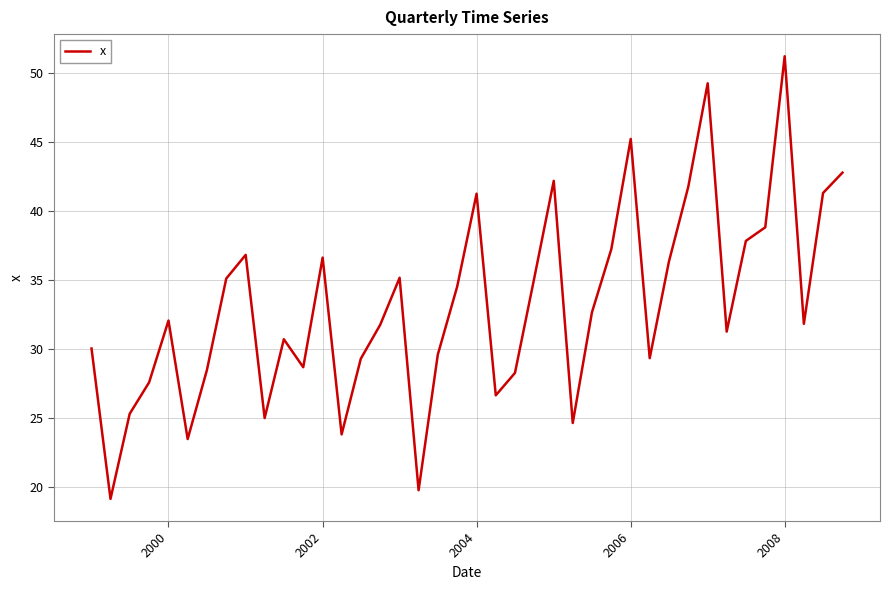

What is the maximum value shown in the chart?

51.2